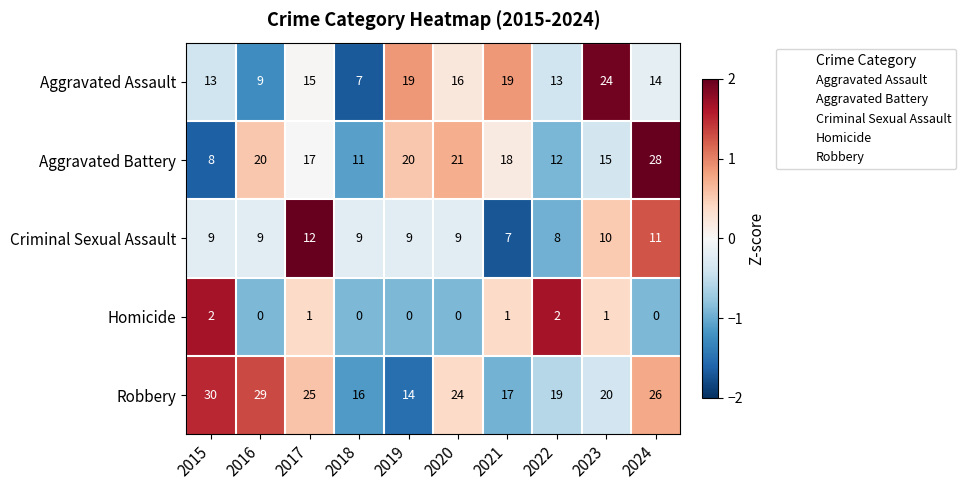

The value of Robbery at 2015 is 7. True or false?

False